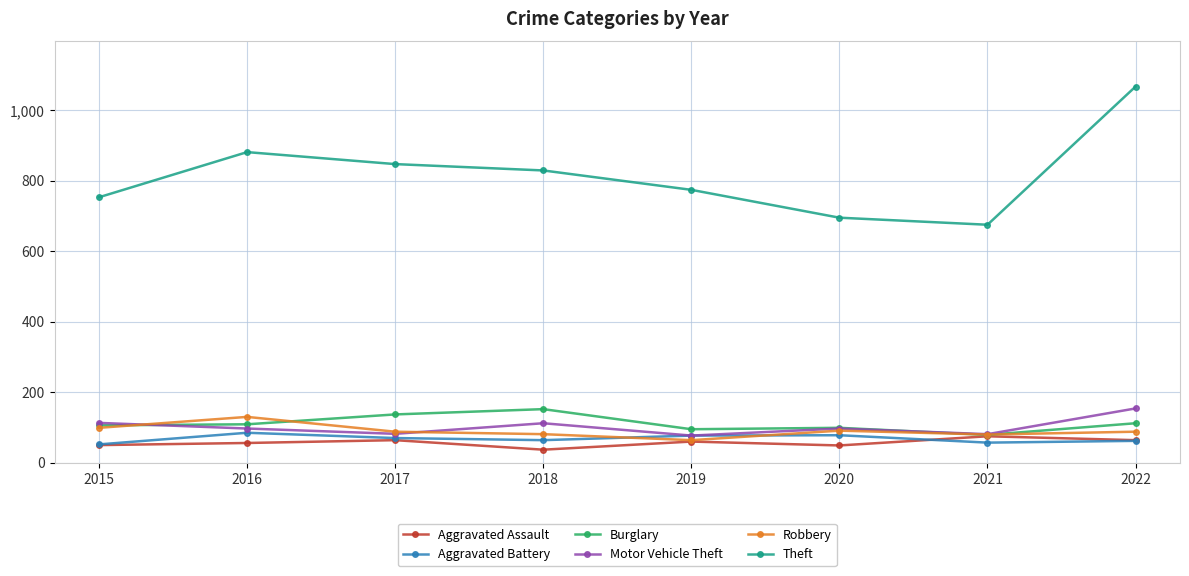

What are all the series names shown in the legend?

Aggravated Assault, Aggravated Battery, Burglary, Motor Vehicle Theft, Robbery, Theft